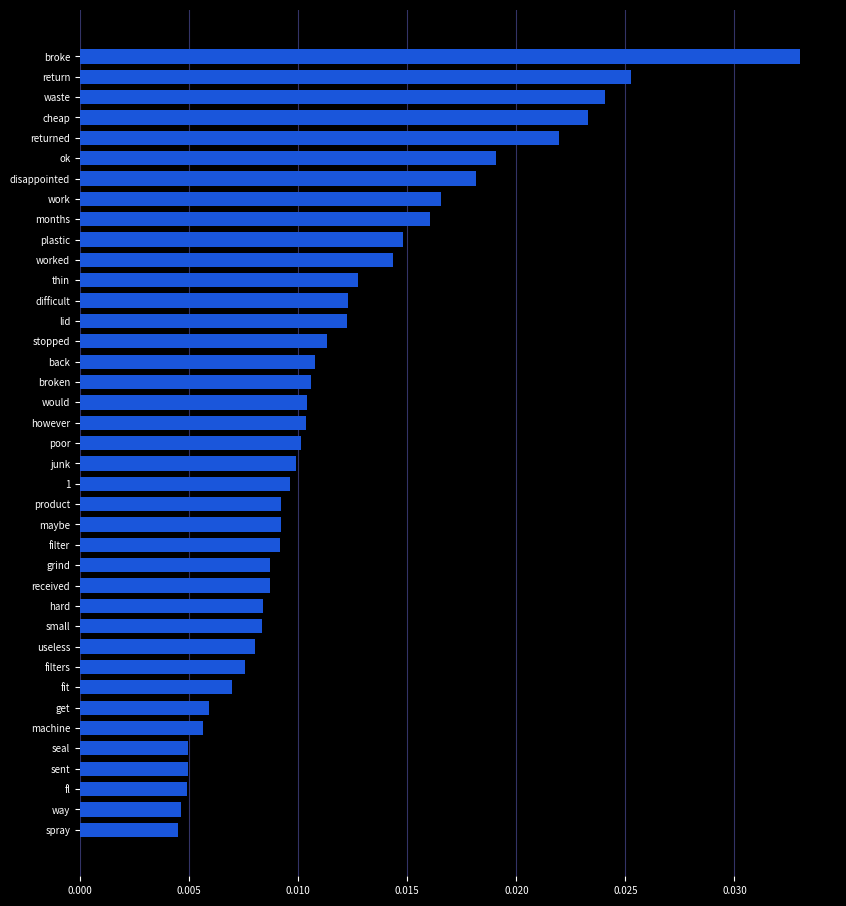

What is the label of the 3rd bar from the bottom?

fl